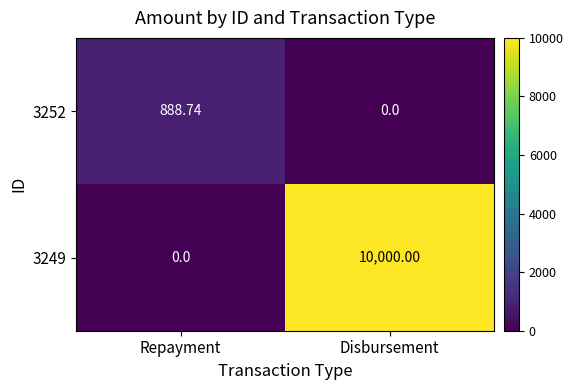

List the labels in order of 3252 value, smallest first.

Disbursement, Repayment